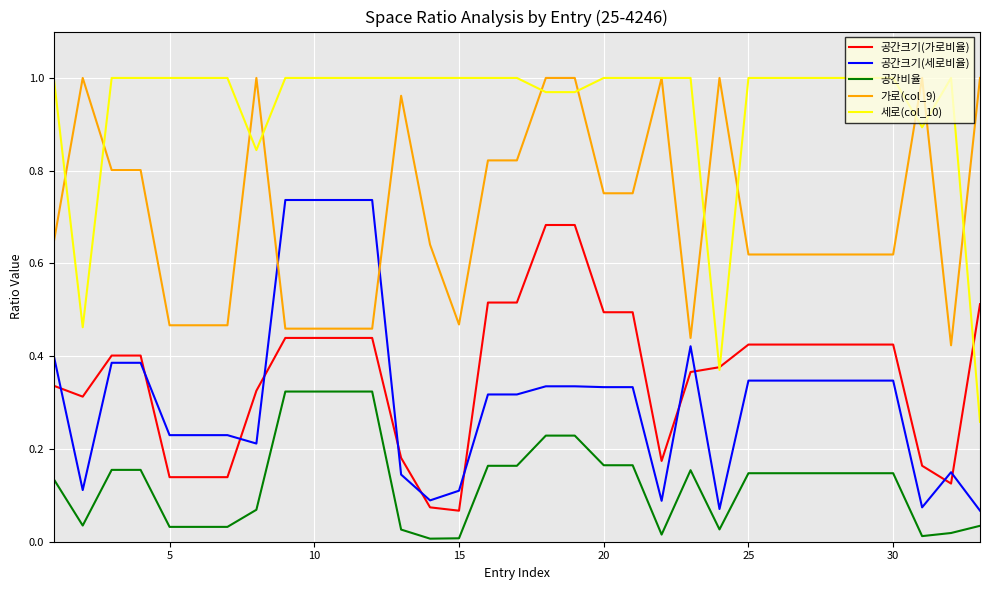

Which series has the largest total across all categories?

세로(col_10)